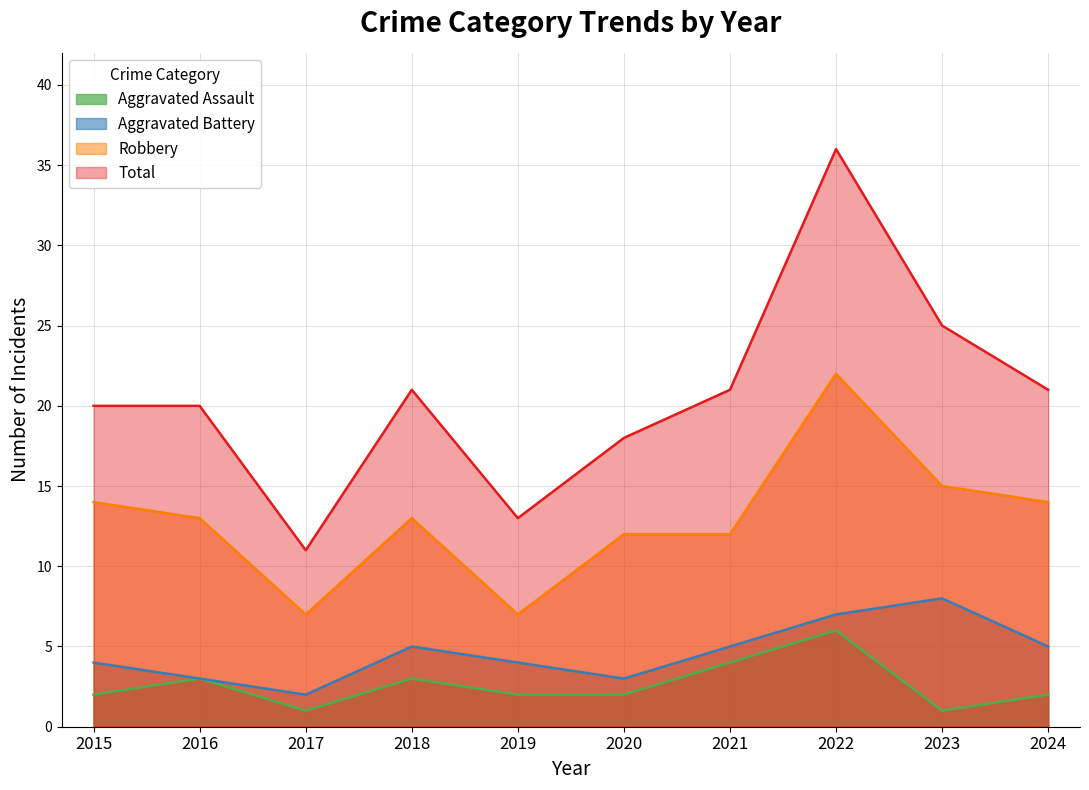

Reading right to left, list all the values displayed in this chart.

Aggravated Assault: 2	1	6	4	2	2	3	1	3	2
Aggravated Battery: 5	8	7	5	3	4	5	2	3	4
Robbery: 14	15	22	12	12	7	13	7	13	14
Total: 21	25	36	21	18	13	21	11	20	20